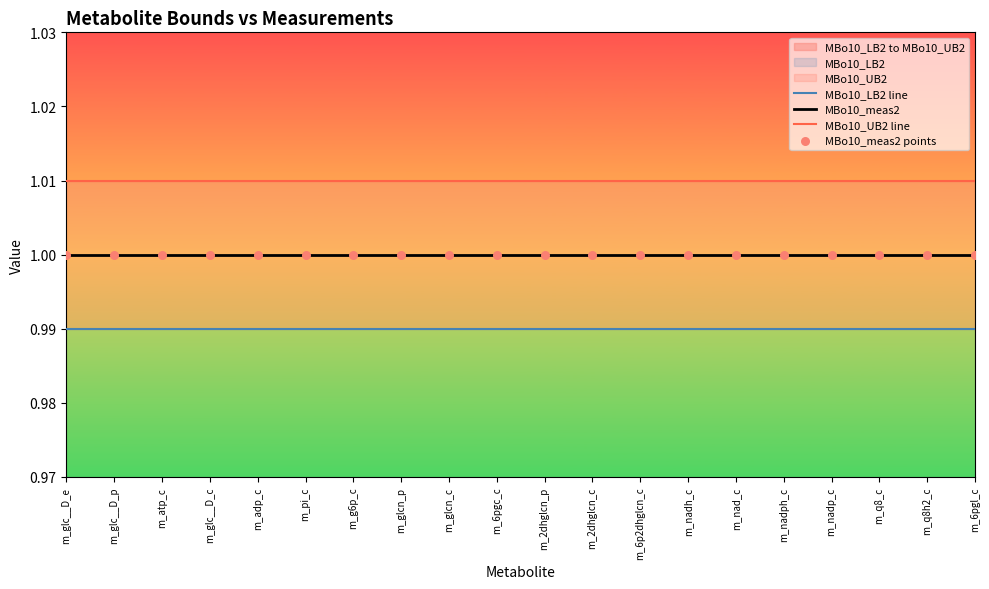

Is the value of MBo10_UB2 line at m_2dhglcn_p greater than the value of MBo10_meas2 points at m_glc__D_e?

Yes